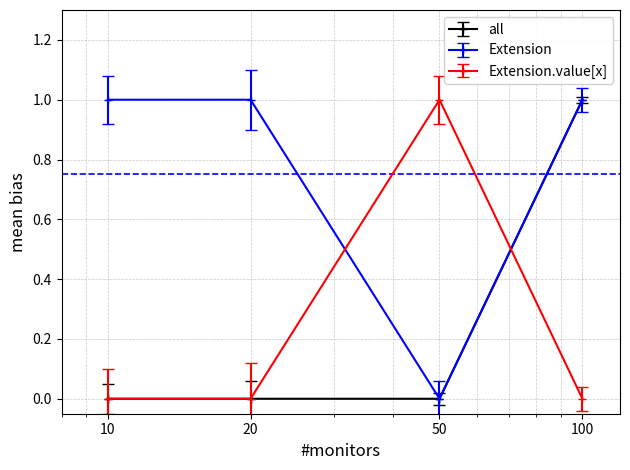

Reading left to right, extract all data points from this chart.

all: 0	0	0	1
Extension: 1	1	0	1
Extension.value[x]: 0	0	1	0